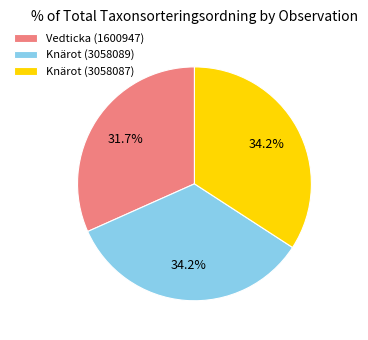

Is there any slice that represents more than half of the pie?

No